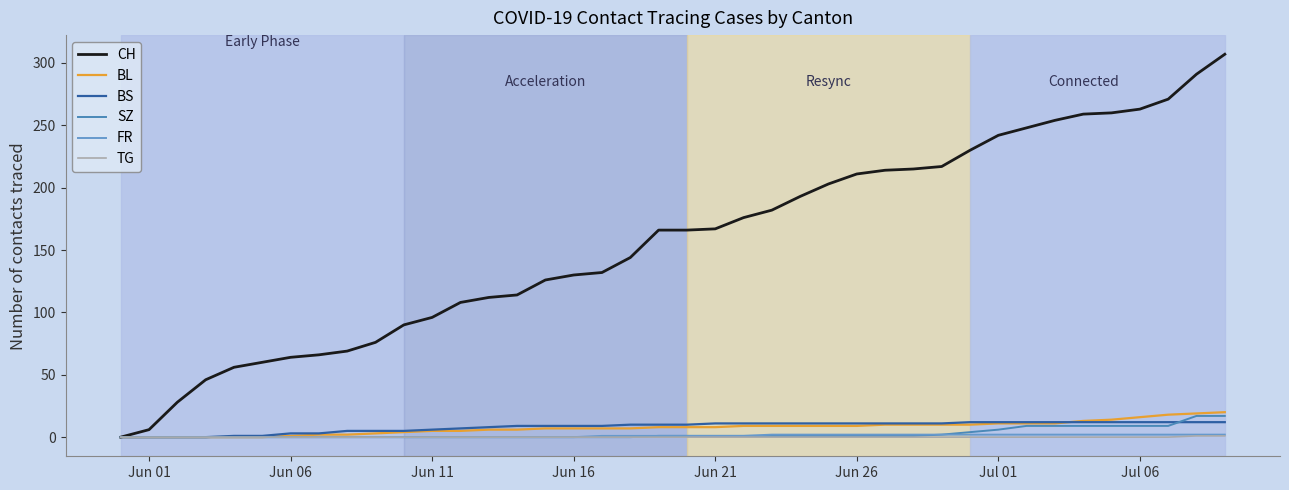

True or false: TG and BS intersect in this chart.

False